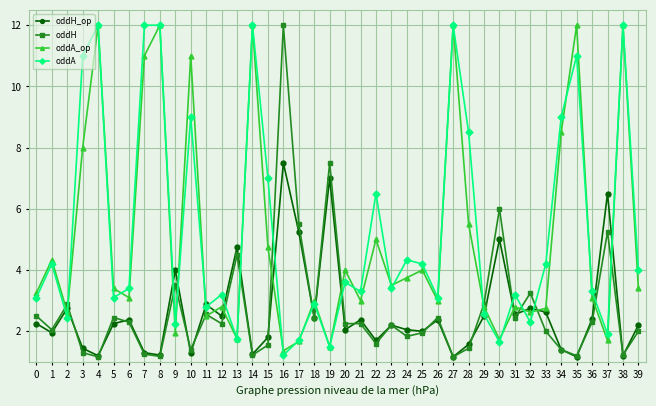

How many lines are shown in the chart?

4